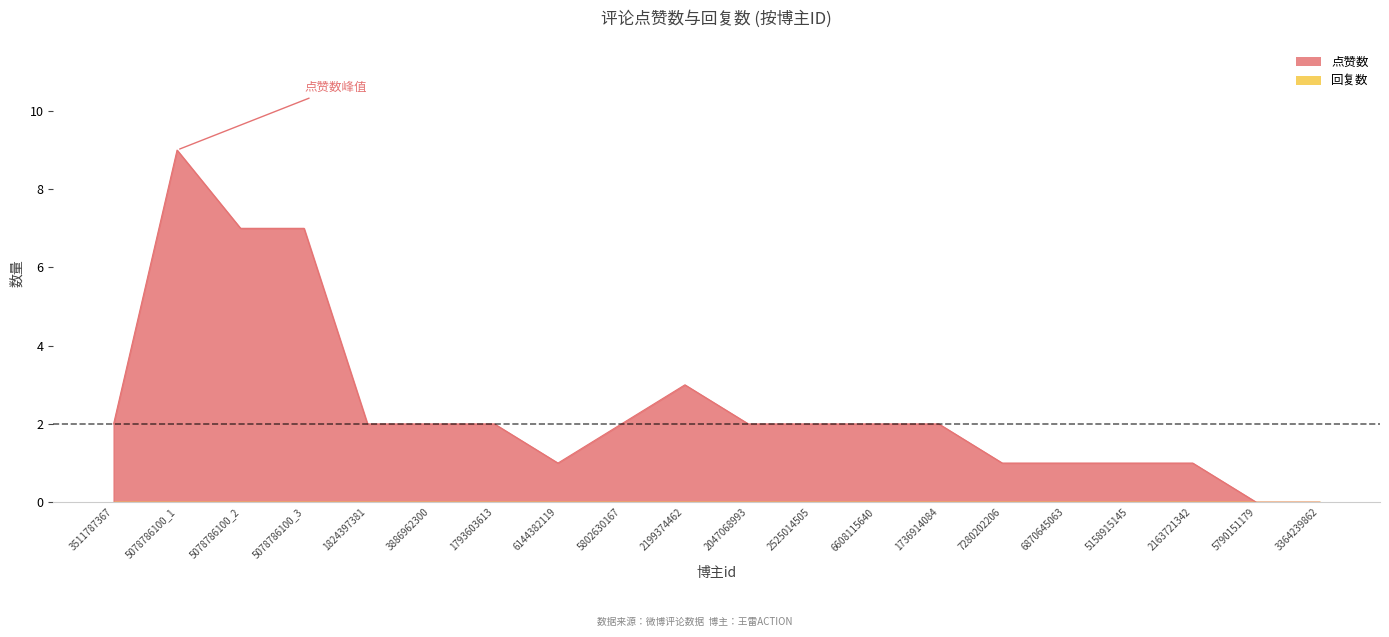

What value does the data have at 5078786100_3?

7